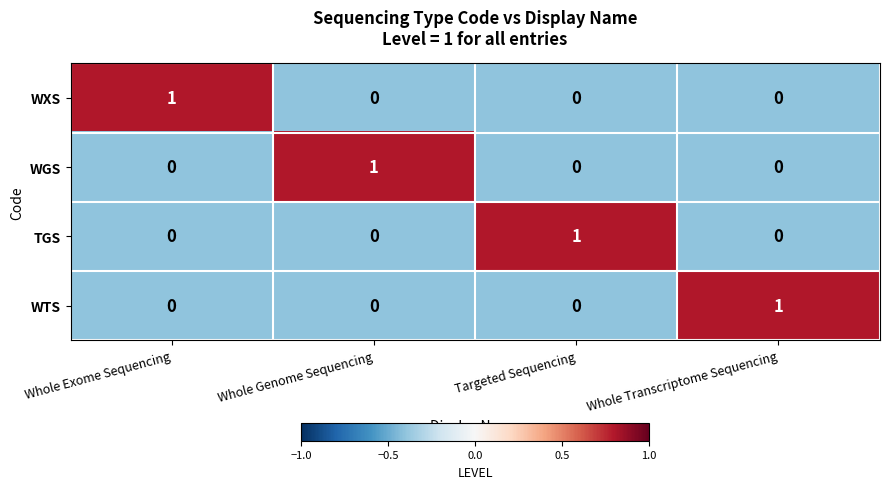

Reading left to right, list all the values displayed in this chart.

WXS: 1	0	0	0
WGS: 0	1	0	0
TGS: 0	0	1	0
WTS: 0	0	0	1